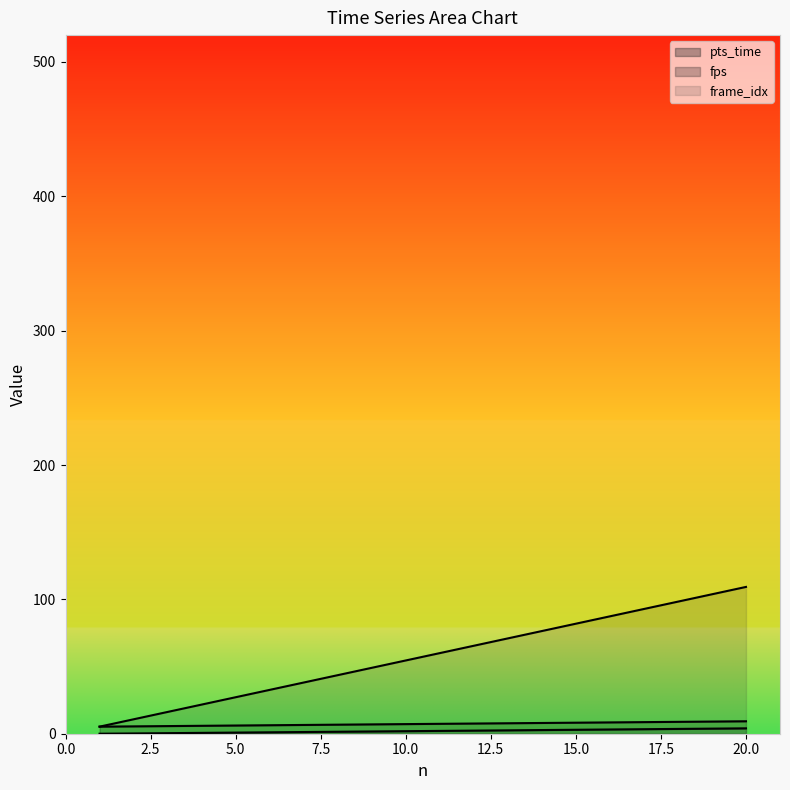

Does the chart display data point markers on the line(s)?

No